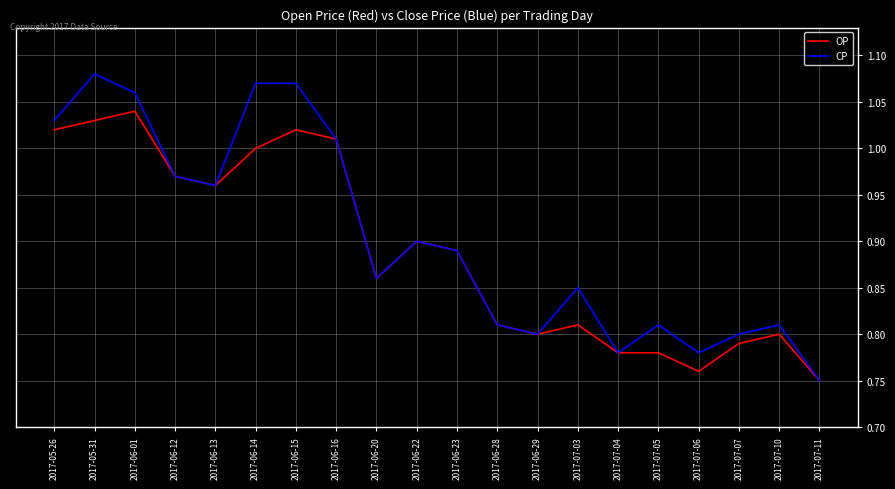

Is it true that CP equals 1.3 at 2017-06-23?

False